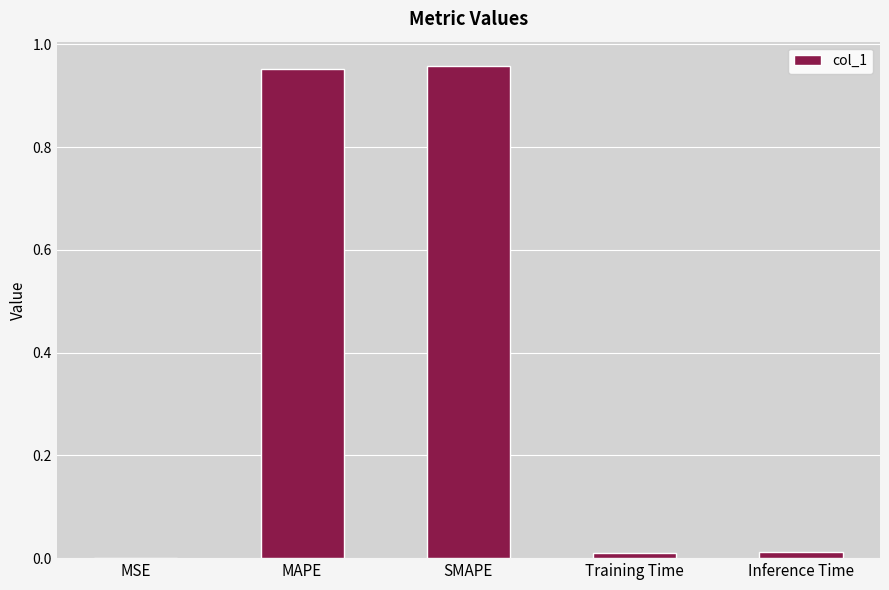

True or false: the data shows 1.3 at SMAPE.

False